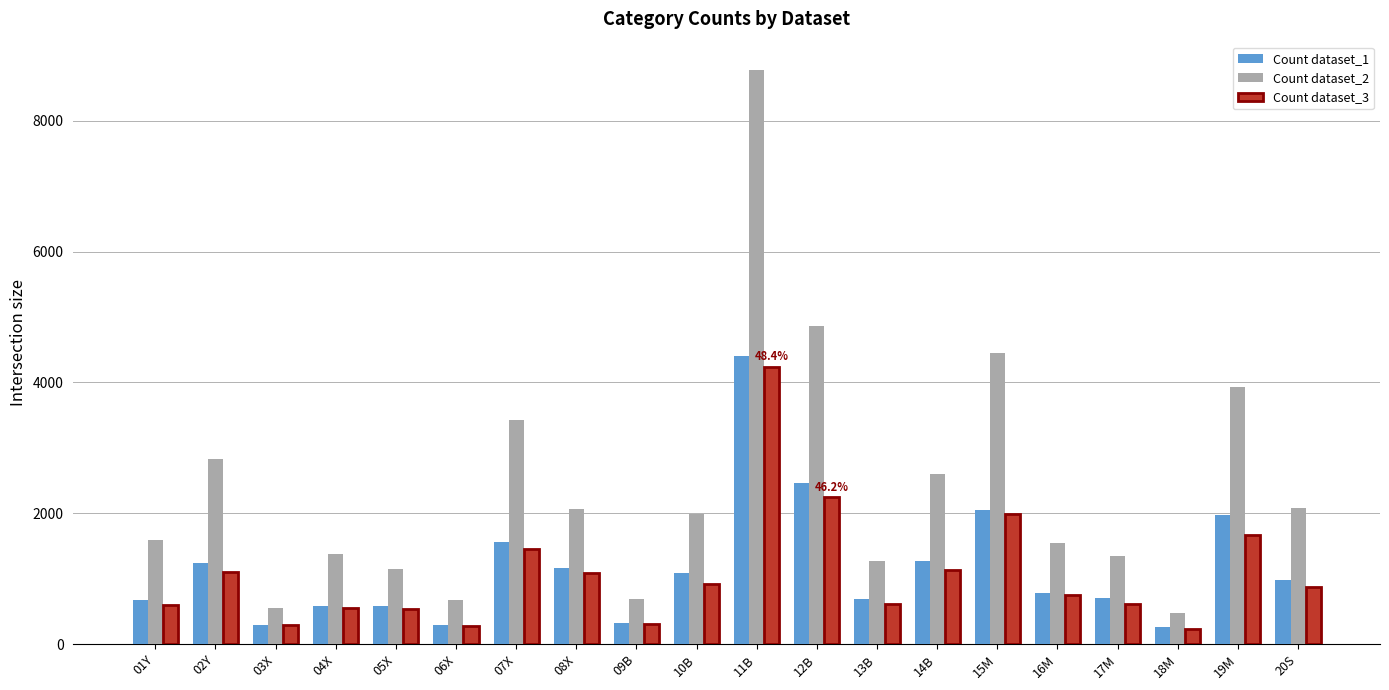

What is the approximate value of Count dataset_3 at 01Y, to the nearest 100?

600